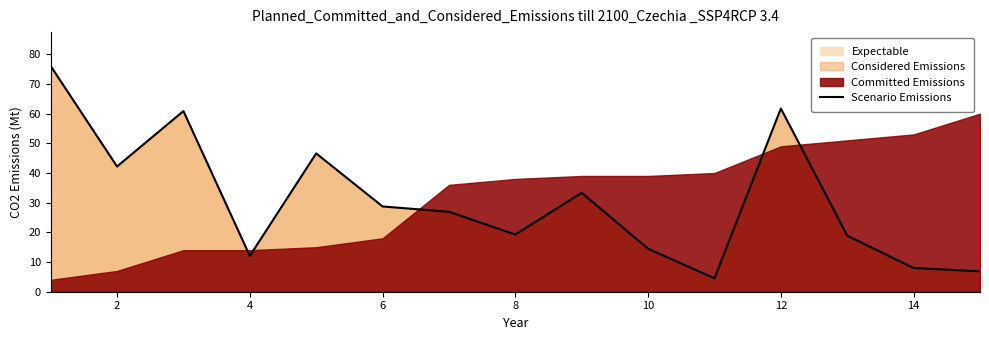

Is it true that Scenario Emissions equals 106.9 at 12?

False